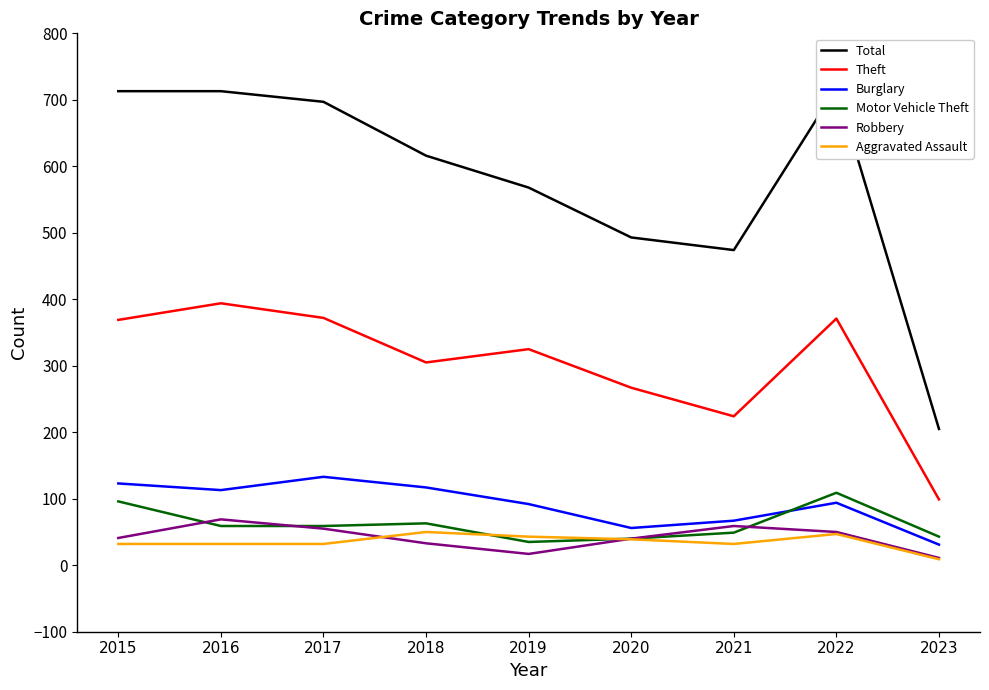

What is the difference between the highest and lowest values at 2021?

442